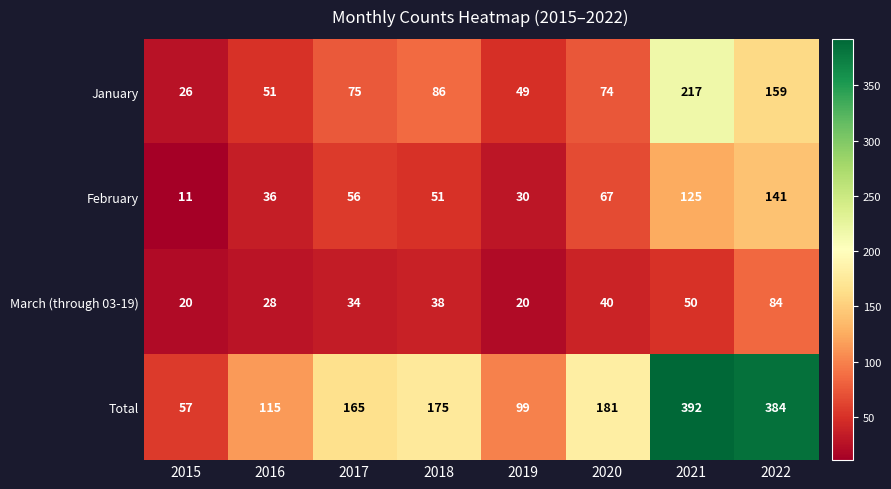

Where is March (through 03-19) nearest to the value 52?

2021